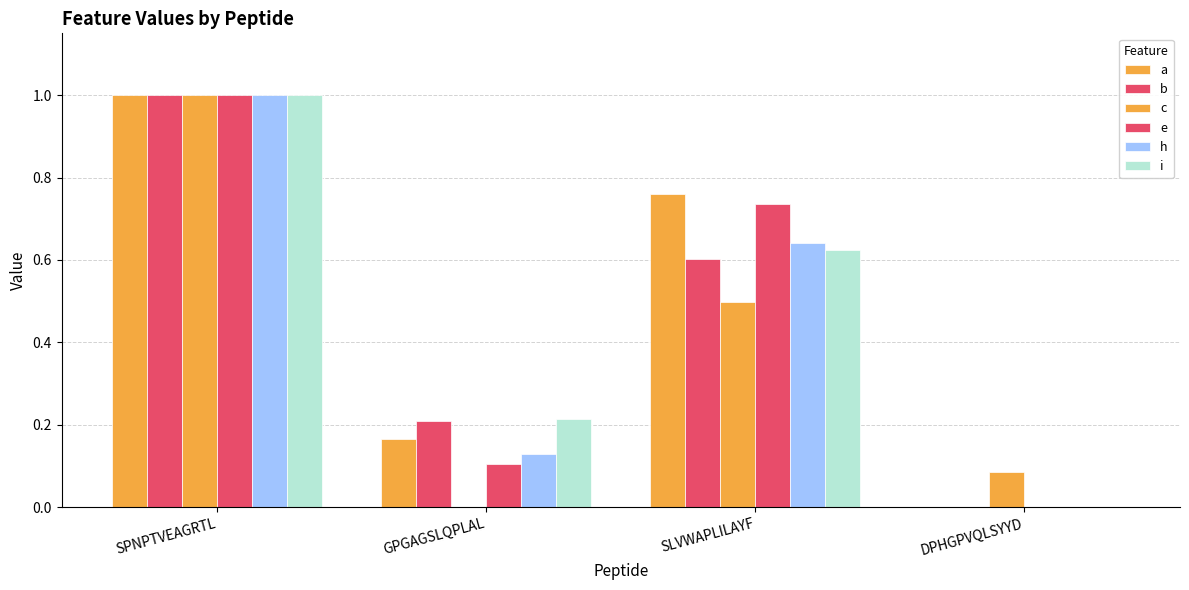

How many values in e are above zero?

3